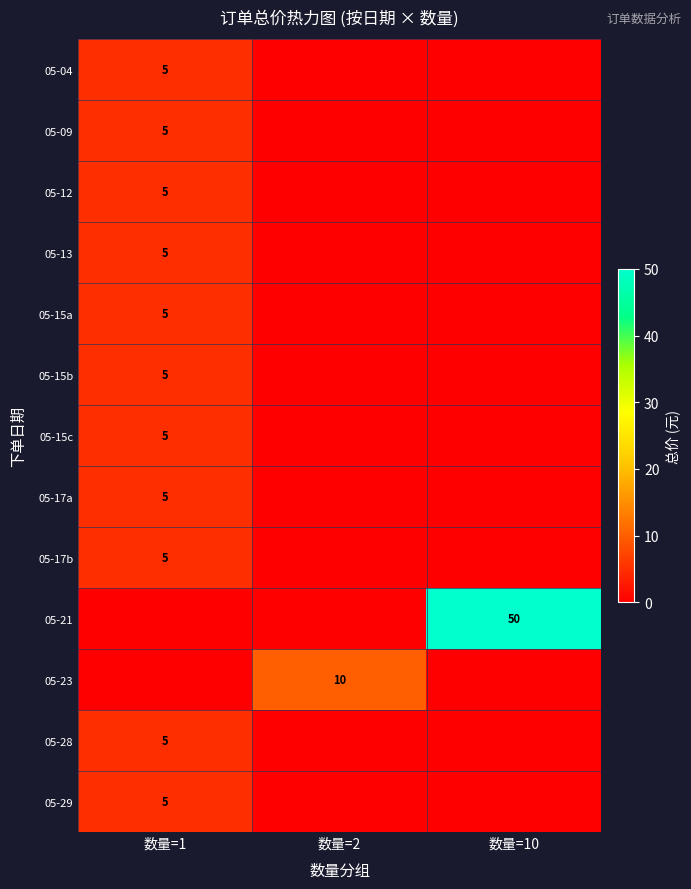

Is it true that 05-28 equals 5 at 数量=1?

True